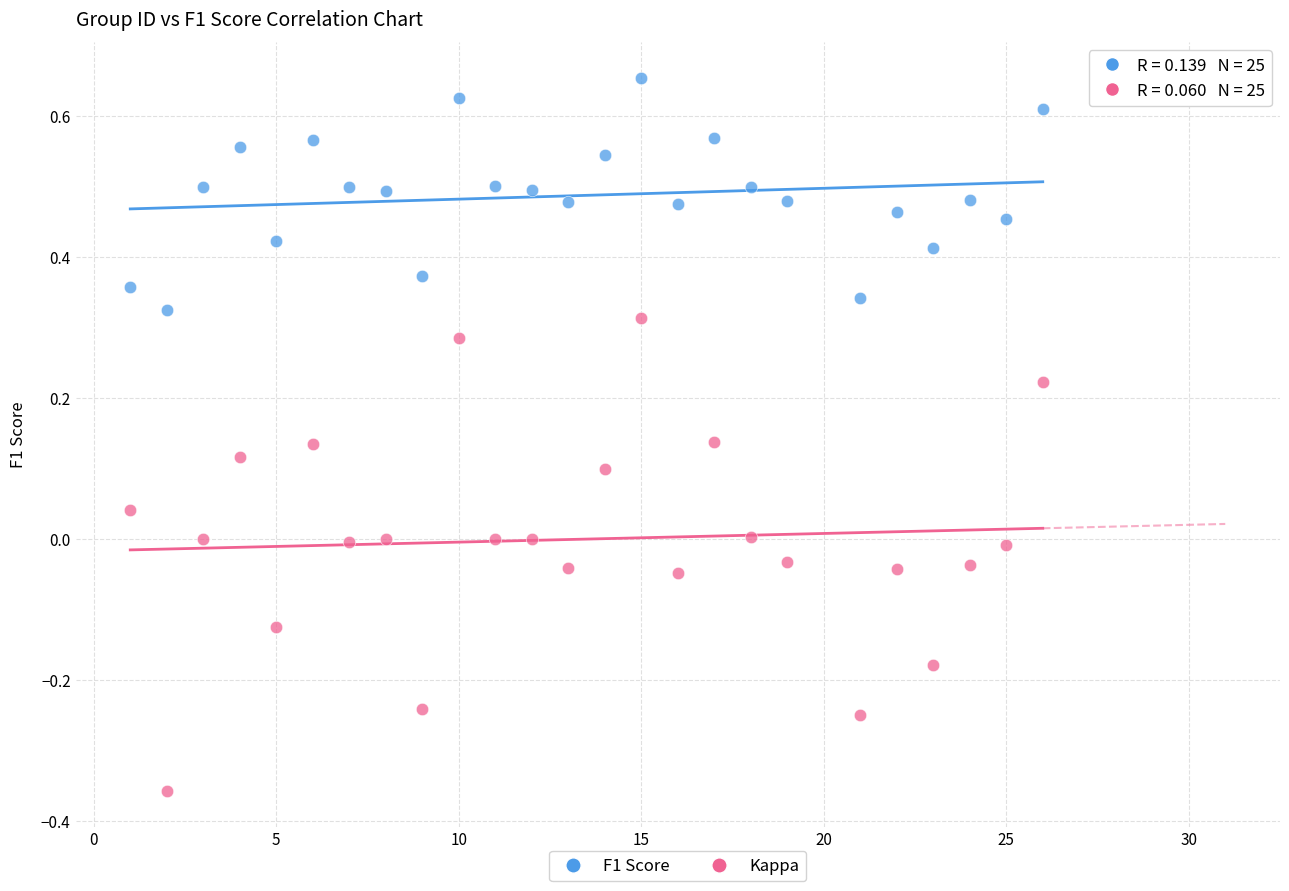

Which series contains the highest Y value?

F1 Score